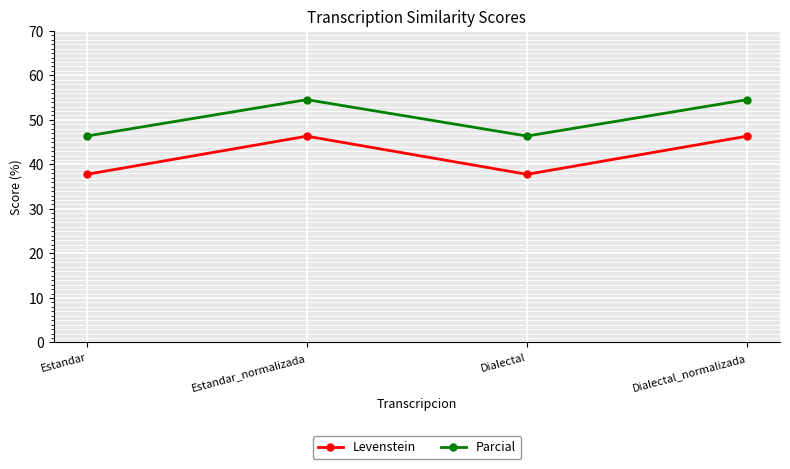

True or false: Levenstein has more than 2 points higher than both neighbors.

False